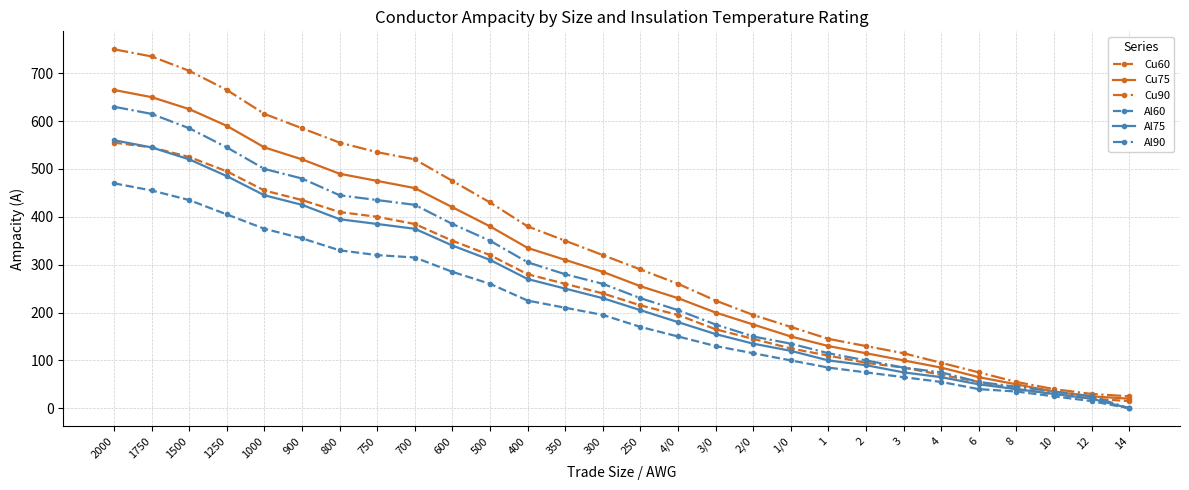

Does the chart display data point markers on the line(s)?

Yes